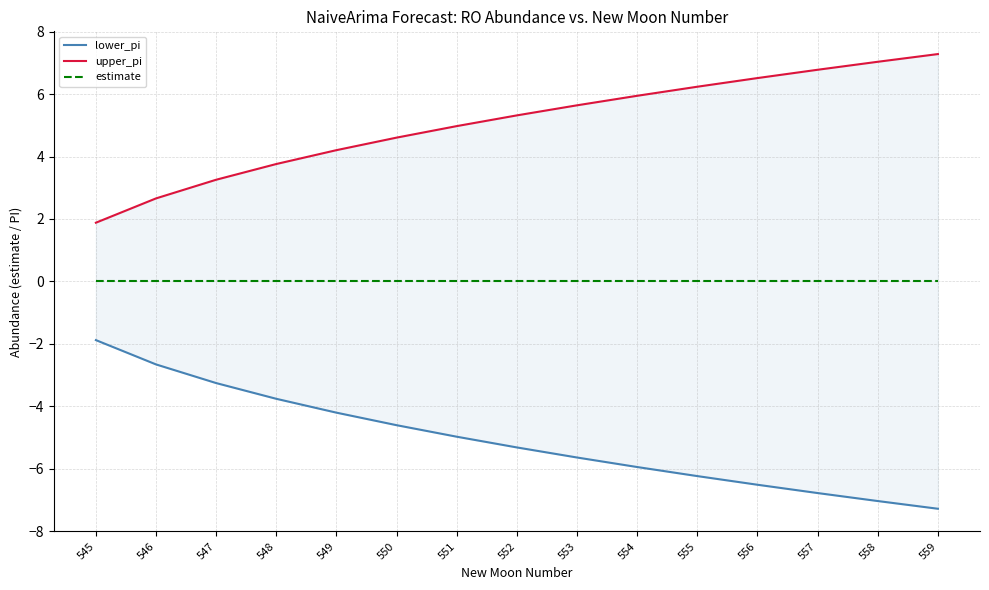

Count the number of data series in this chart.

3